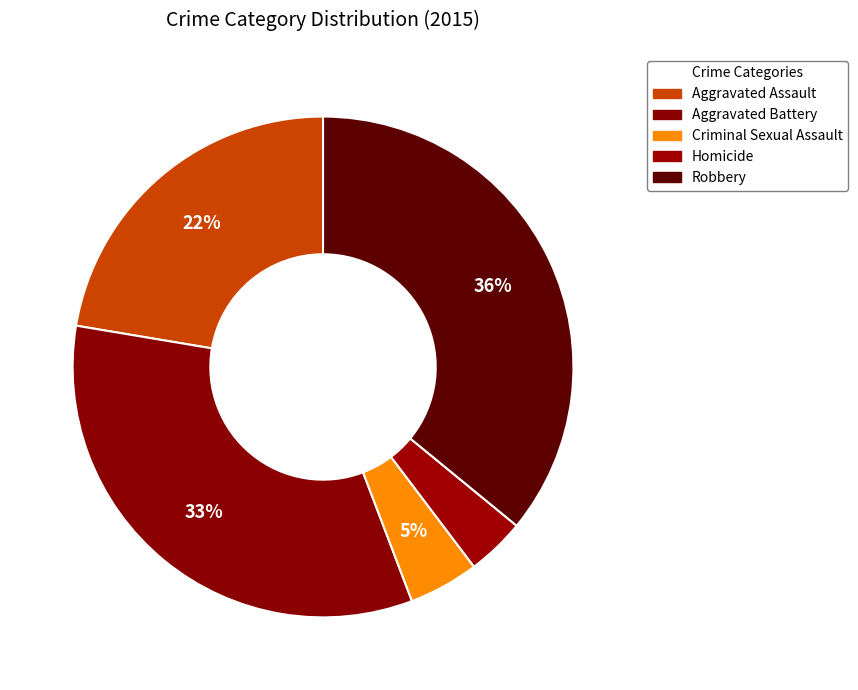

Count the number of slices in the pie.

5